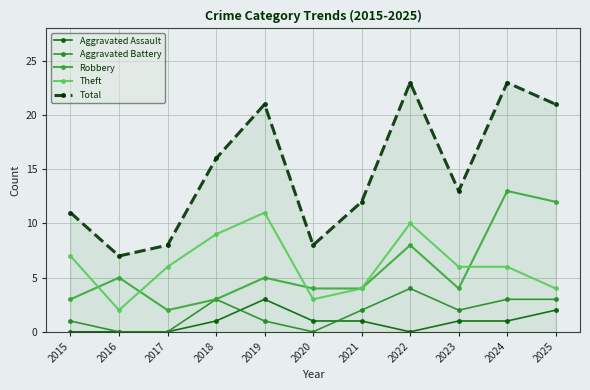

List the series in order of their peak value, lowest first.

Aggravated Assault, Aggravated Battery, Theft, Robbery, Total